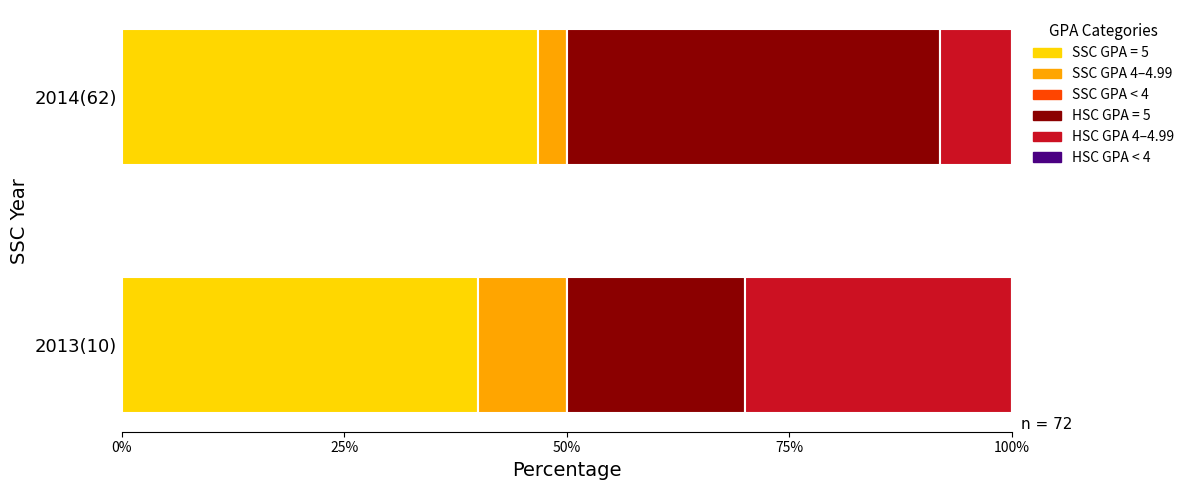

What is the total value across all series at 2013(10)?

100.0